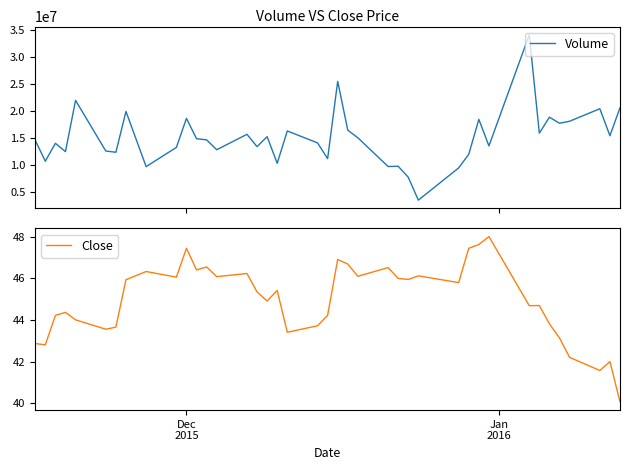

List the series in order of their overall mean, highest first.

Volume, Close